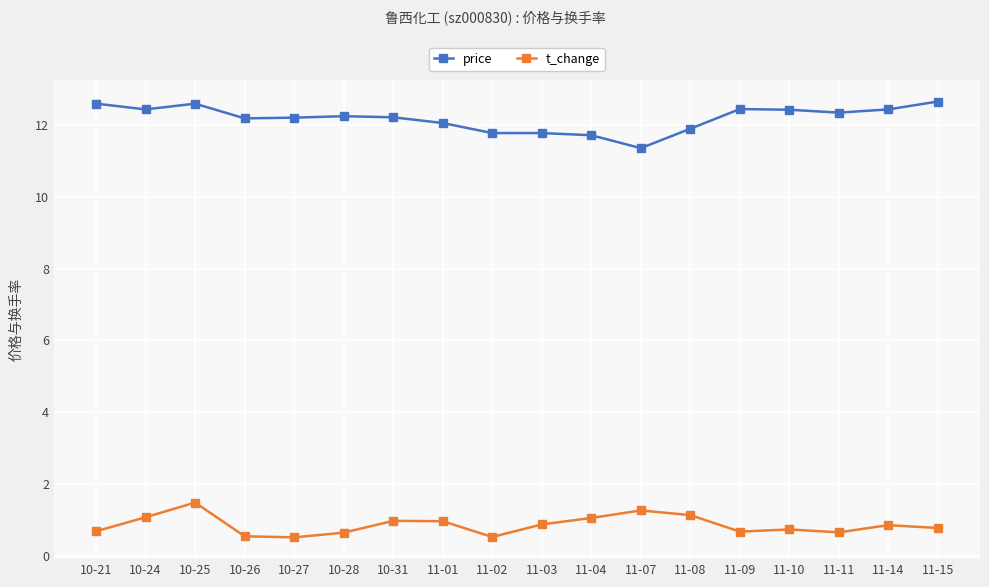

What is the maximum value for price?

12.7